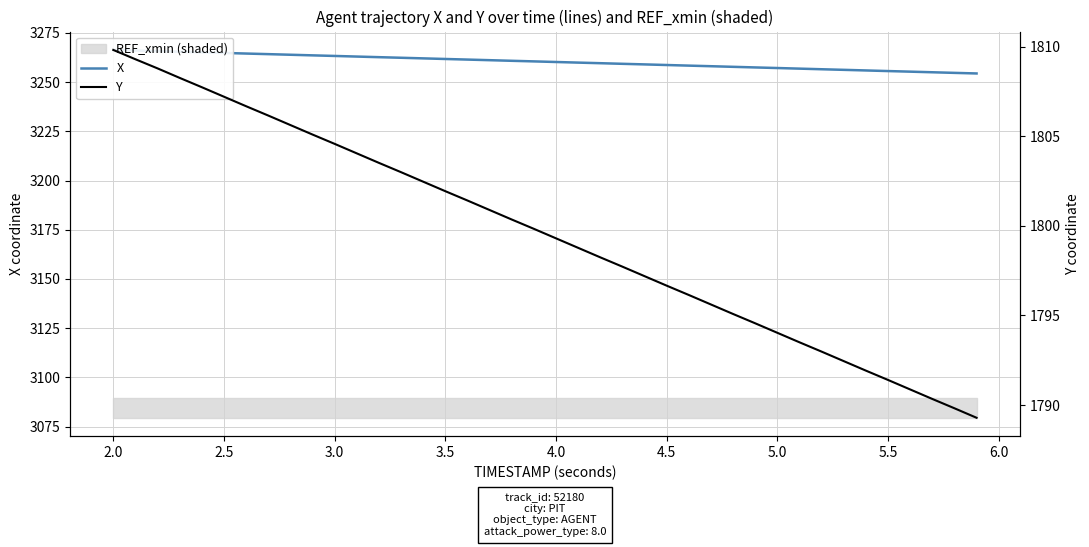

What is the sum of all X values?

130412.6